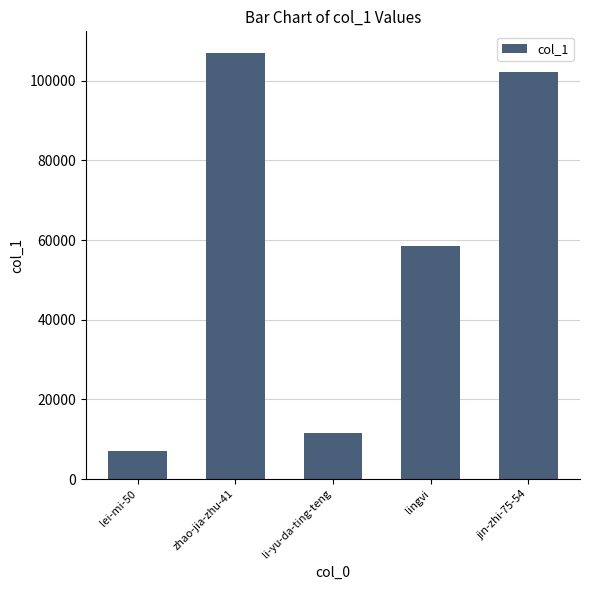

Does the chart contain stacked bars?

No